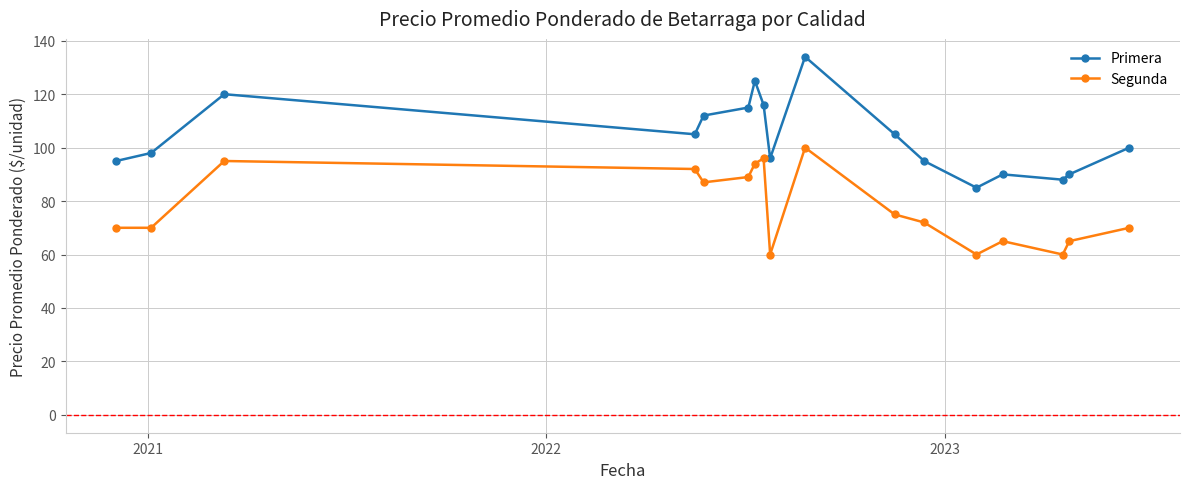

True or false: Primera and Segunda cross at least once.

False